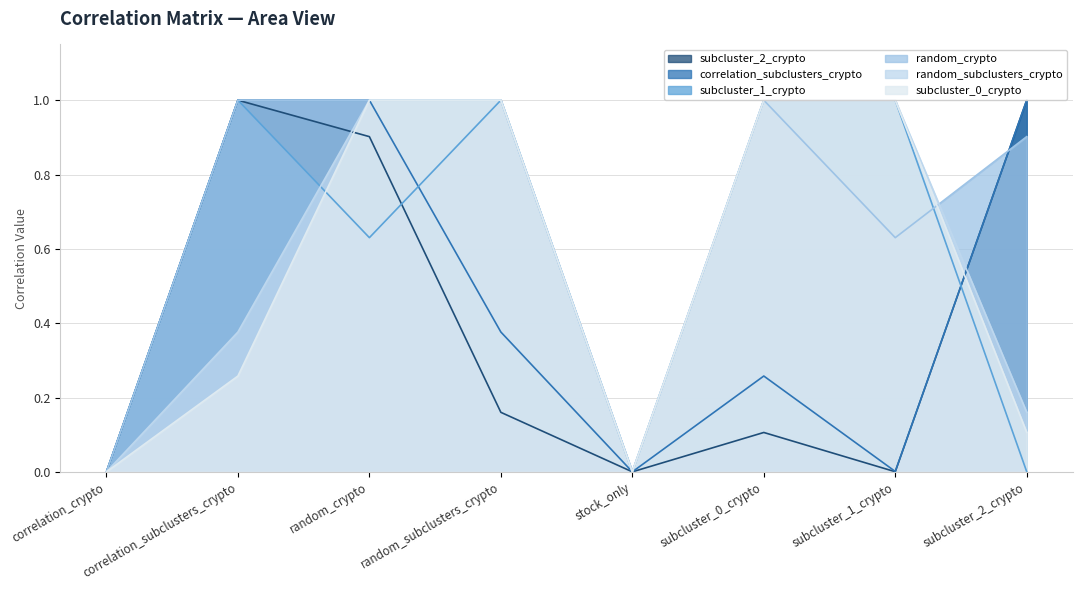

Is it true that random_crypto equals 1.0 at subcluster_0_crypto?

True